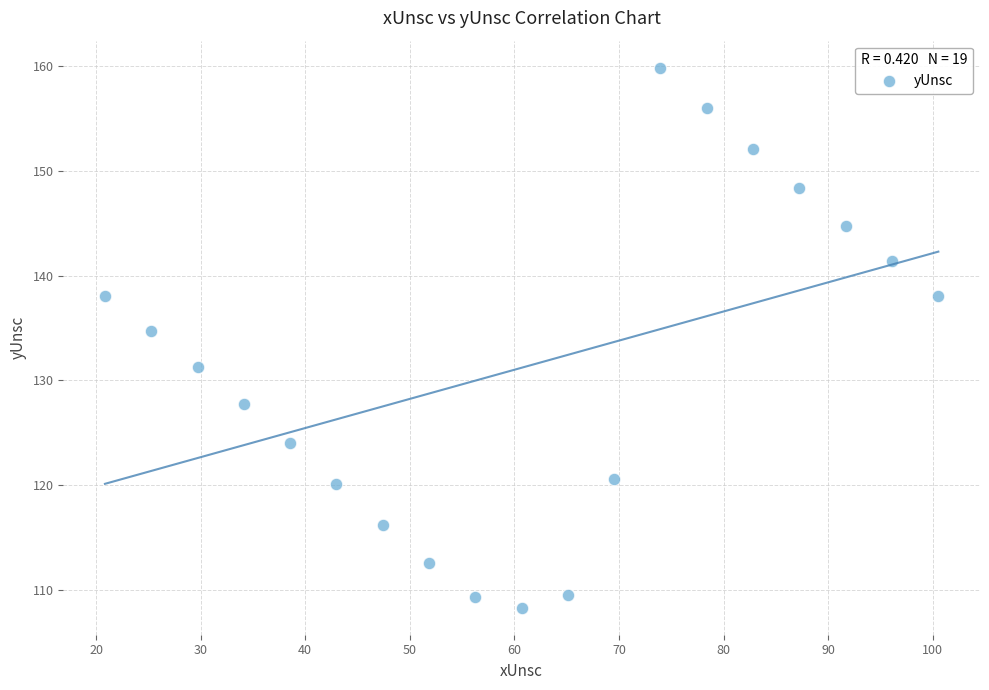

What Y value in the scatter plot is closest to 134?

134.7